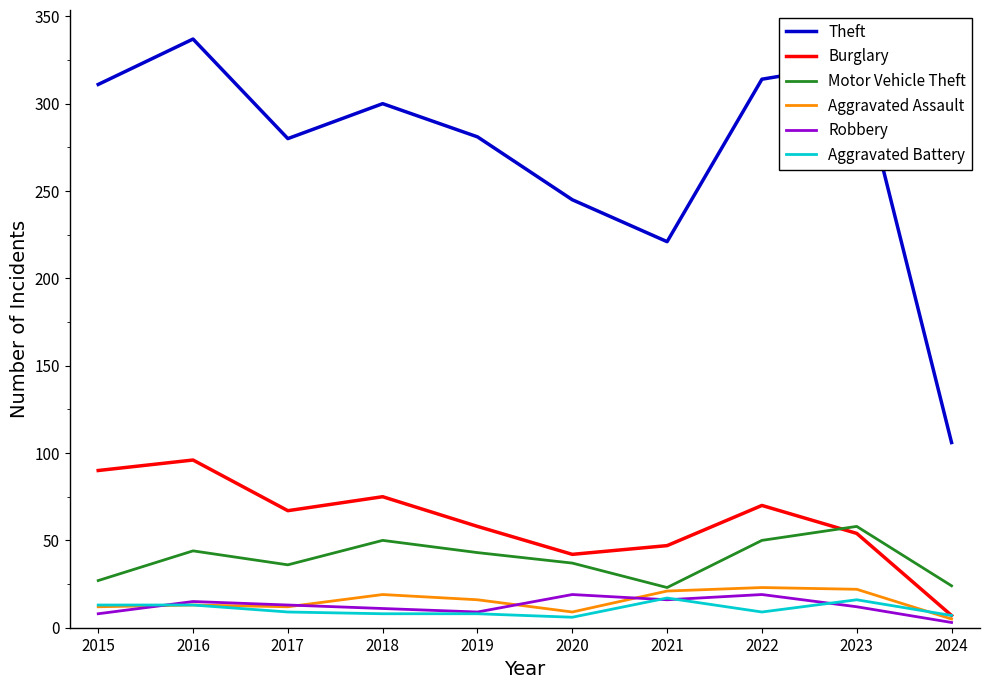

Which series has the largest total across all categories?

Theft